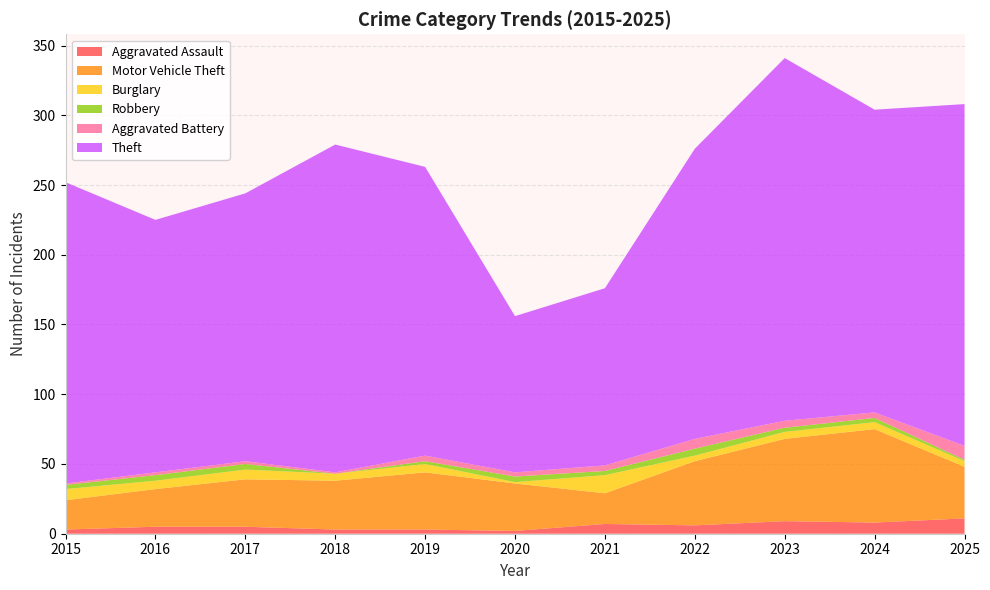

Reading left to right, transcribe all the data shown in this chart.

Aggravated Assault: 3	5	5	3	3	2	7	6	9	8	11
Motor Vehicle Theft: 21	27	34	35	41	34	22	46	59	67	37
Burglary: 8	6	7	5	6	1	13	4	5	5	4
Robbery: 3	4	4	0	2	4	3	5	3	3	1
Aggravated Battery: 1	2	2	1	4	3	4	7	5	4	10
Theft: 216	181	192	235	207	112	127	208	260	217	245